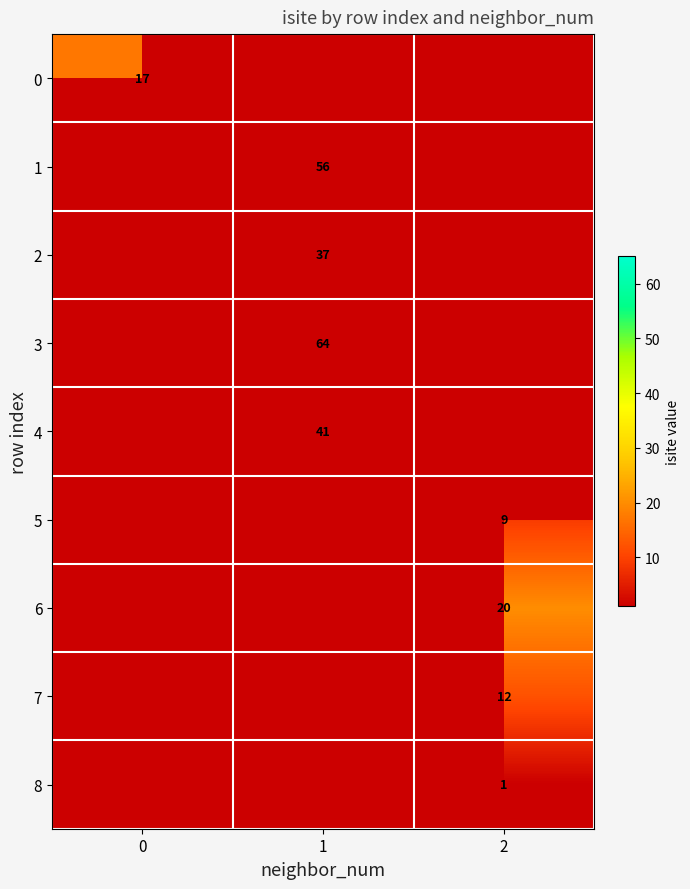

The value of 5 at 2 is 9. True or false?

True